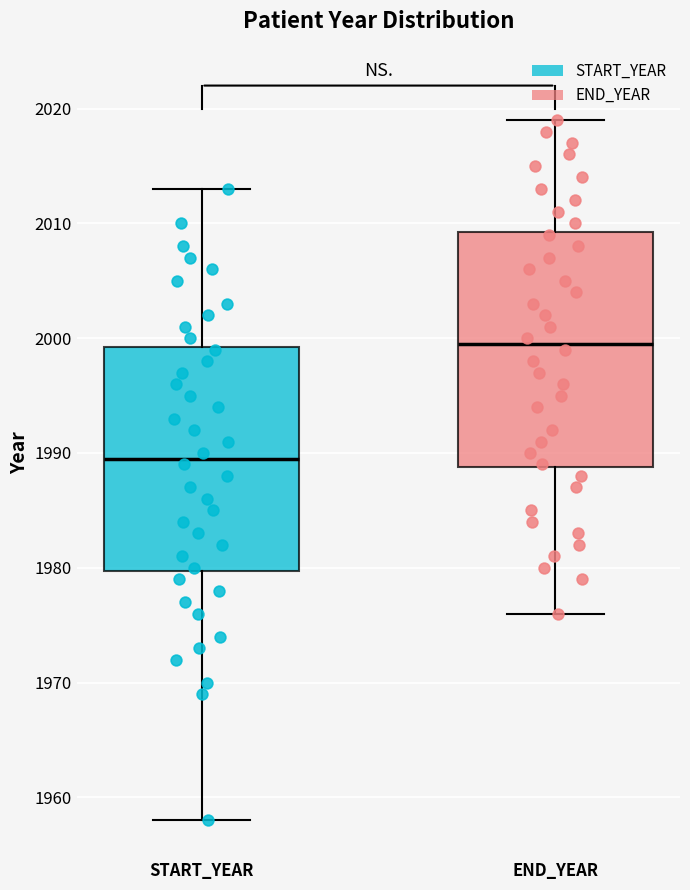

Which box has the lowest median line?

START_YEAR